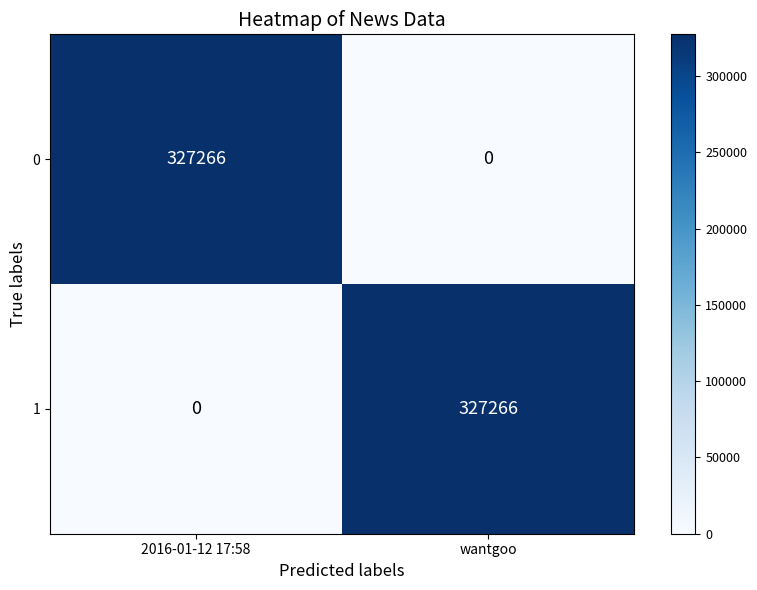

Count the number of categories in the chart.

2